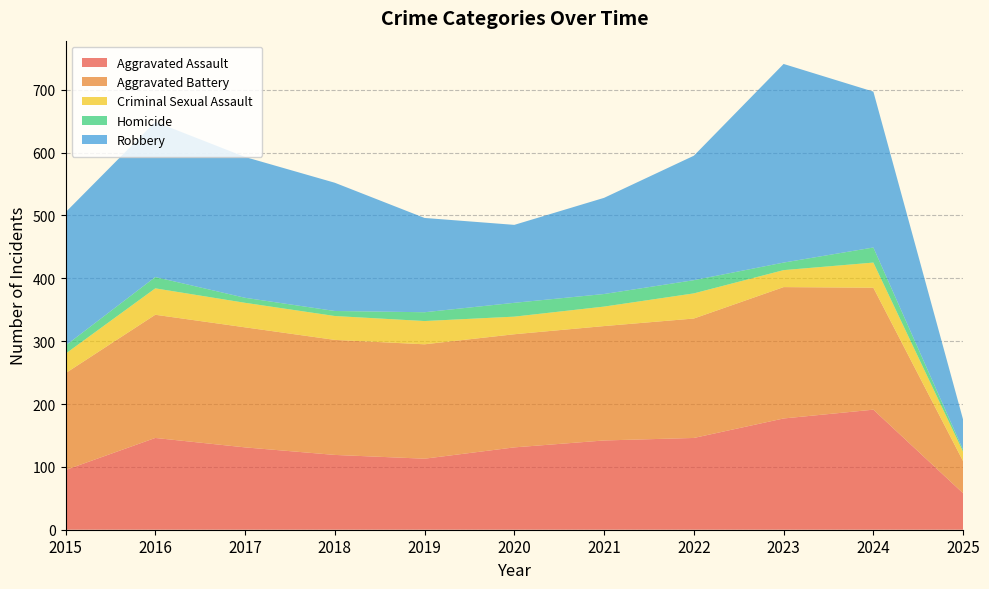

Reading right to left, what are all the values shown in this chart?

Aggravated Assault: 58	191	177	146	142	131	113	119	131	146	95
Aggravated Battery: 51	194	209	190	182	180	182	183	191	196	154
Criminal Sexual Assault: 15	40	27	40	31	28	37	38	39	42	31
Homicide: 3	24	12	21	20	22	14	8	8	18	13
Robbery: 48	248	316	198	153	124	150	204	224	247	212